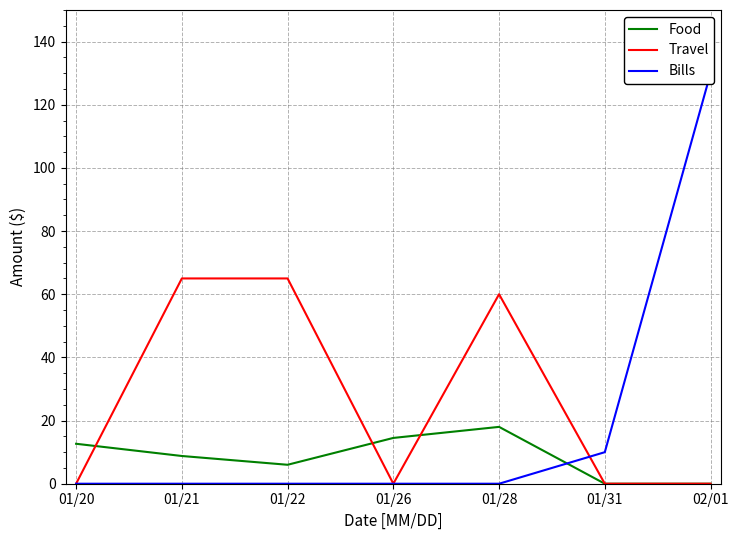

True or false: Travel has more than 0 interior local peaks.

True